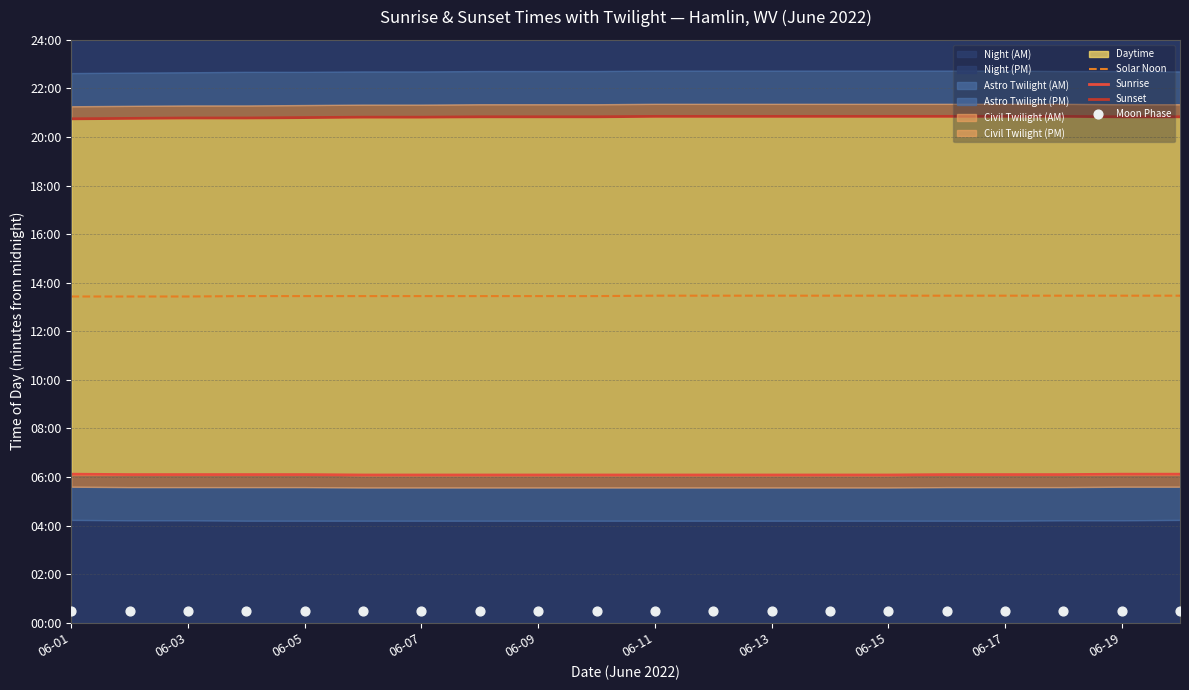

Which series has the largest Y range (max minus min)?

Sunset